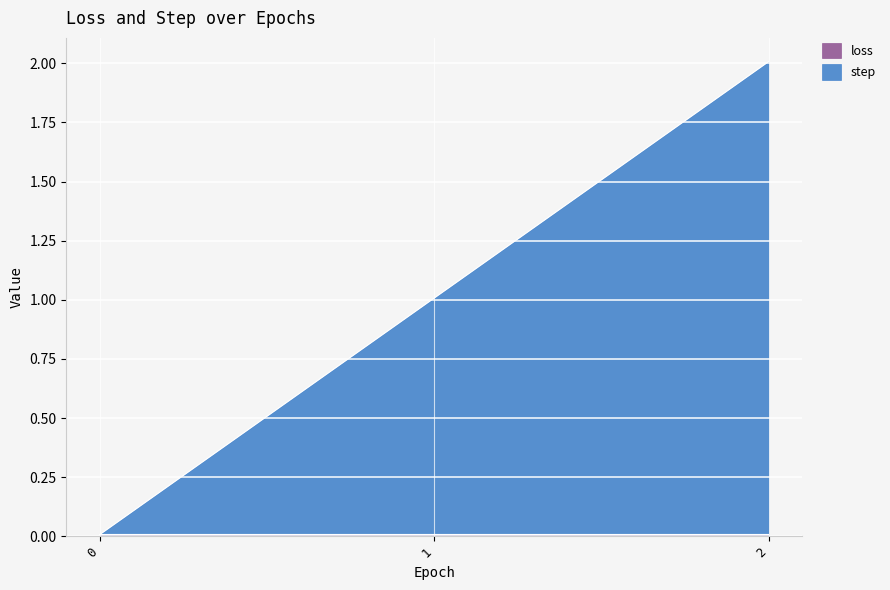

Is the value of loss at 0 greater than the value of step at 0?

No